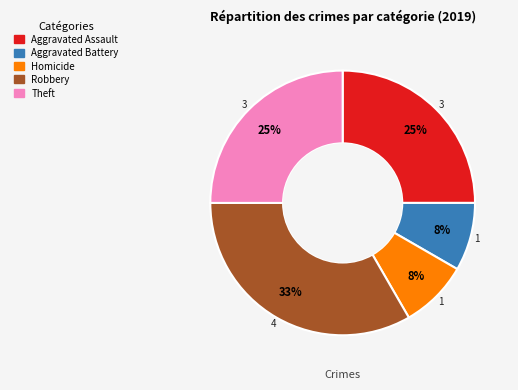

Is there a majority slice in this chart?

No